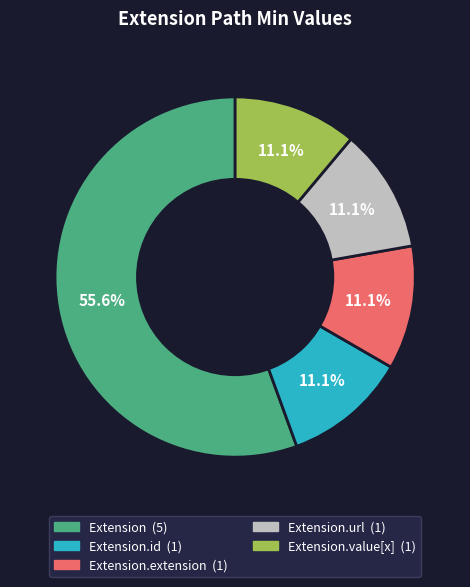

Does any single category account for the majority?

Yes